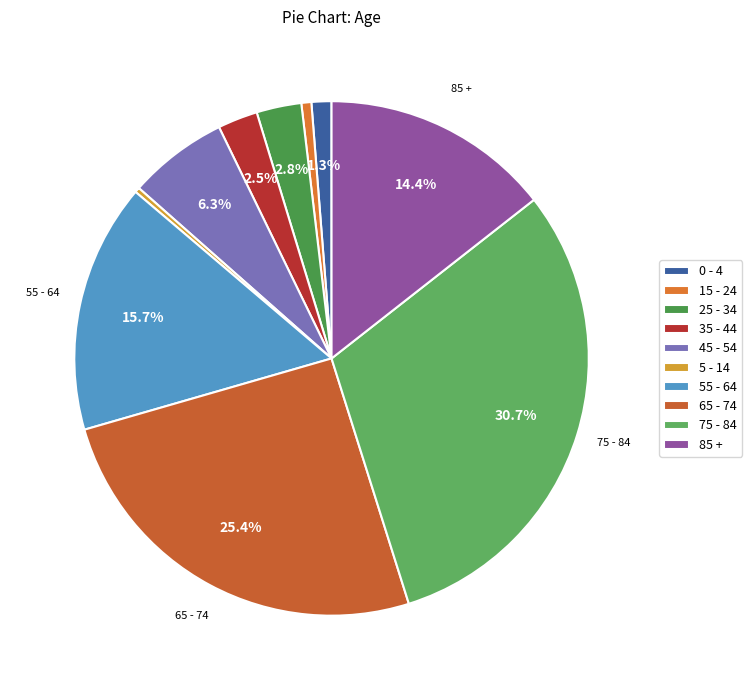

How many segments does this pie chart have?

10